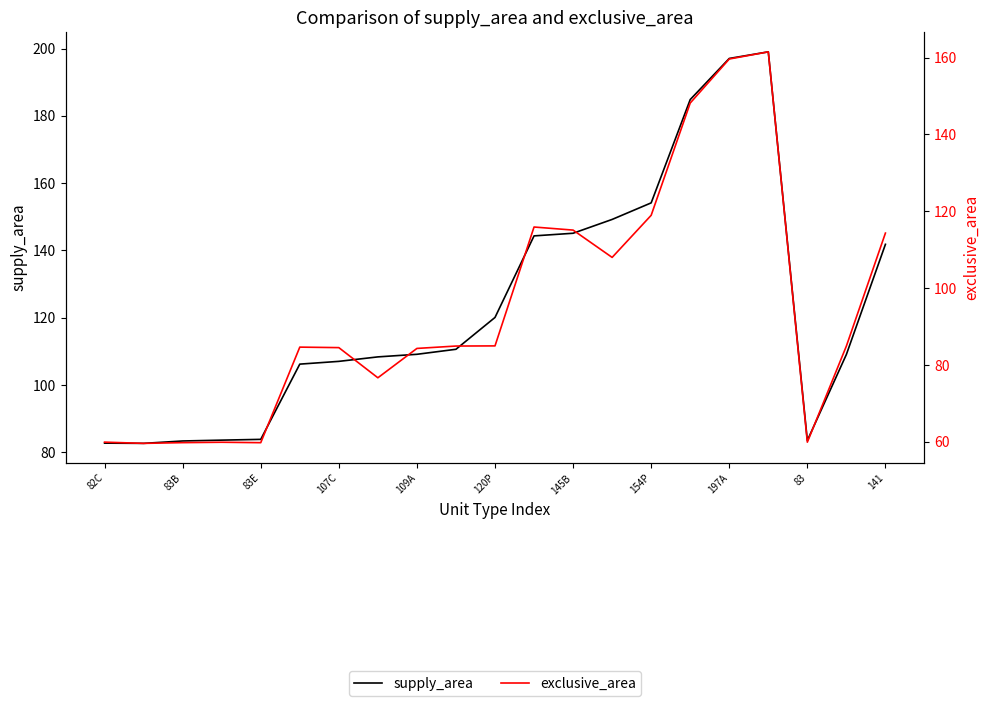

True or false: supply_area has a value of 199.0 at 17.

True